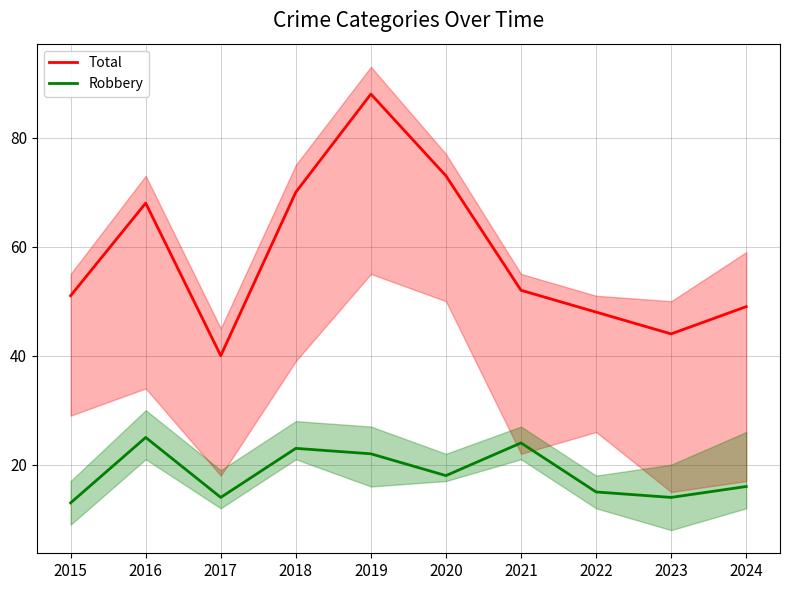

Rank the series by their average value, from lowest to highest.

Robbery, Total